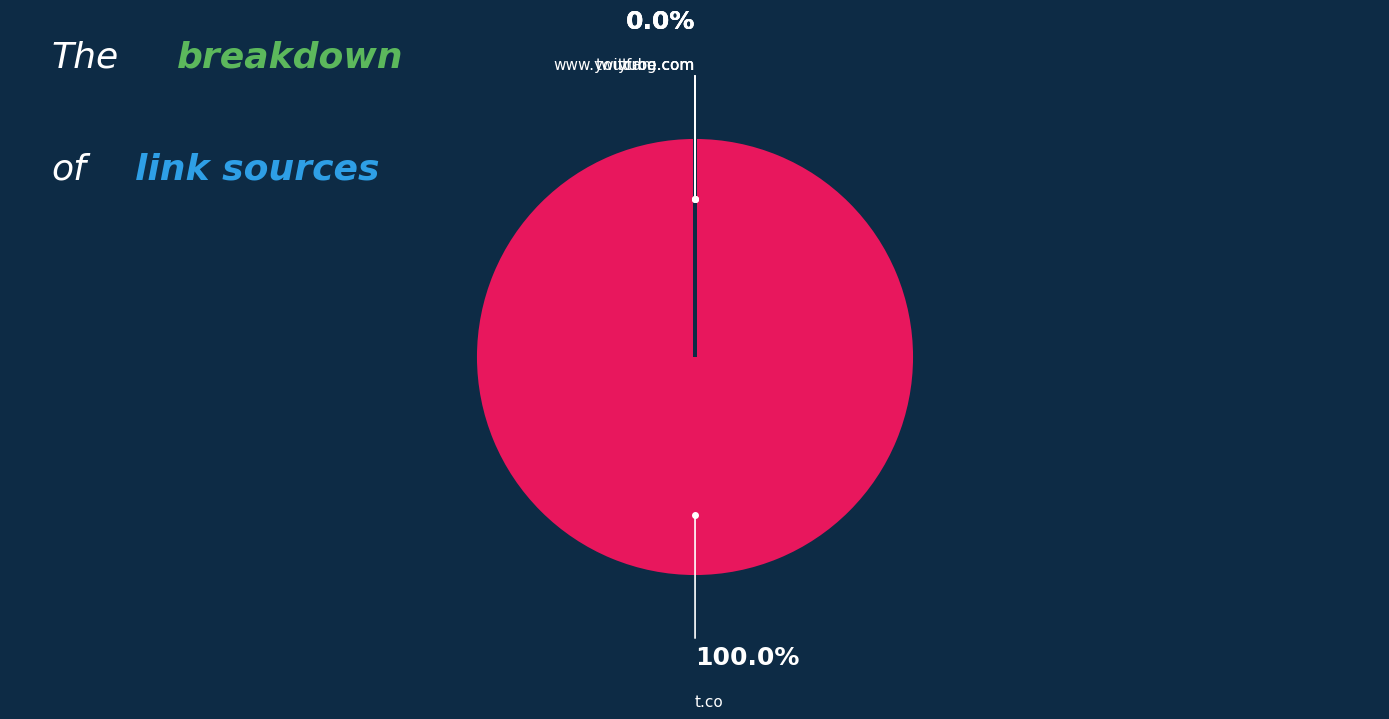

Does any single category account for the majority?

Yes